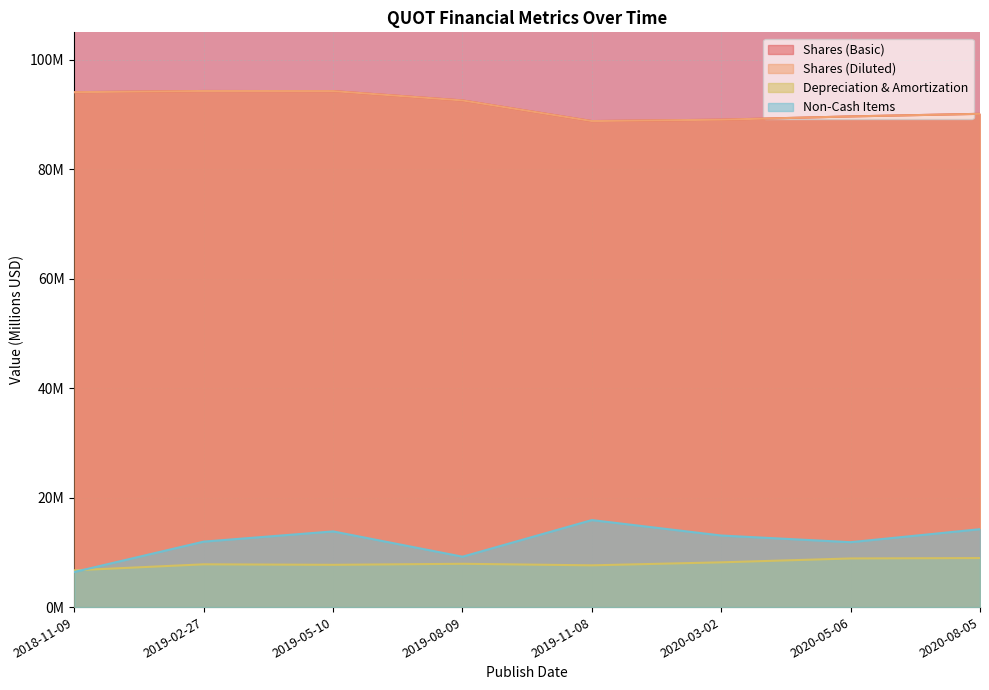

True or false: Shares (Basic) and Shares (Diluted) intersect in this chart.

False